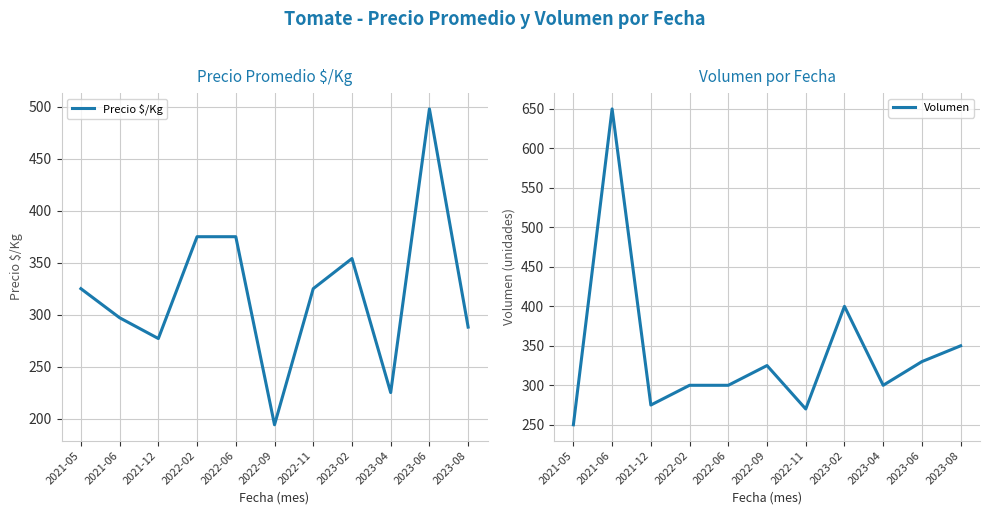

Rank the series at 2023-04 from highest to lowest value.

Volumen, Precio $/Kg